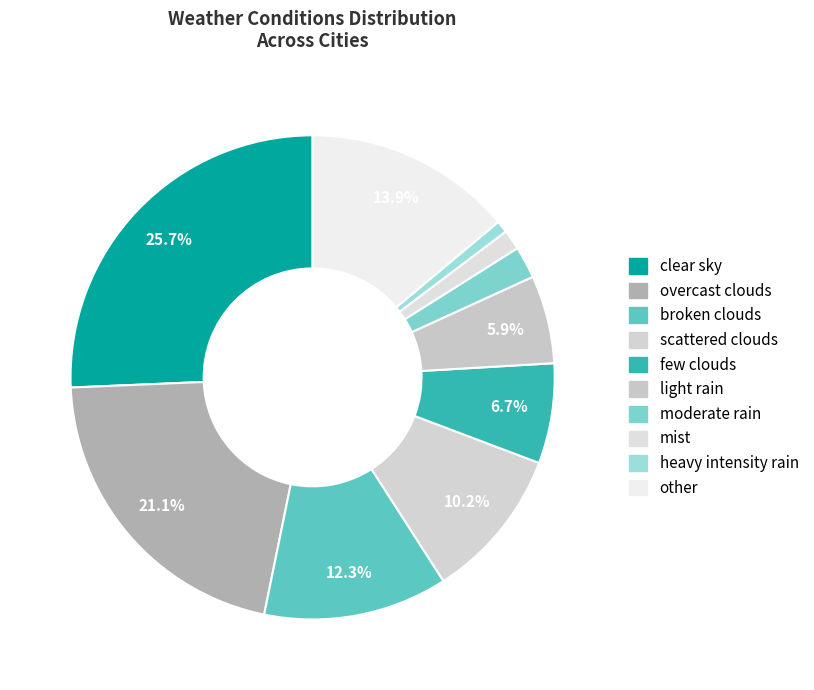

To the nearest percent, what percentage of the pie is overcast clouds?

21%